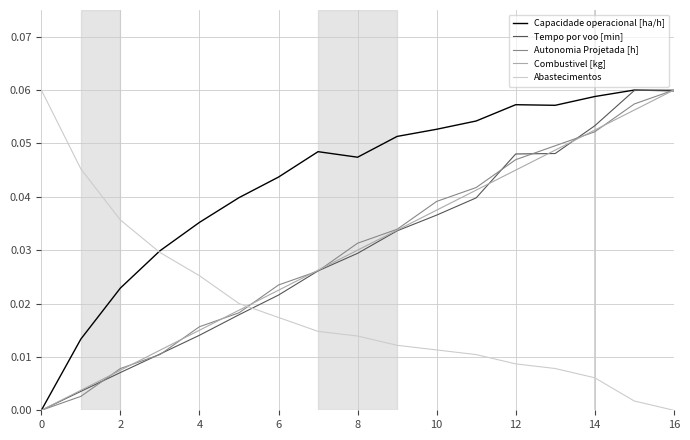

True or false: Abastecimentos and Tempo por voo [min] cross at least once.

True